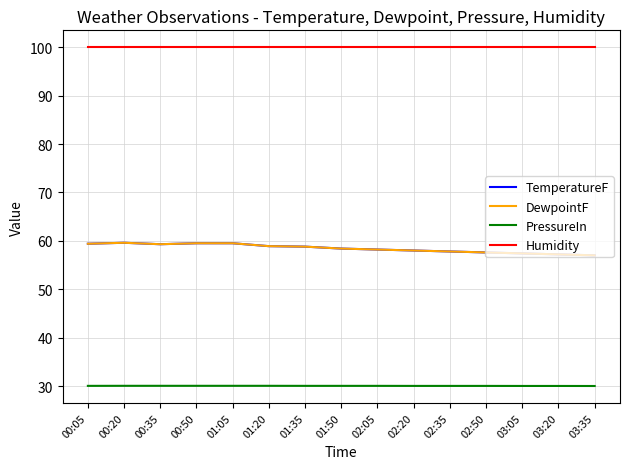

True or false: TemperatureF has a value of 58.9 at 01:20.

True